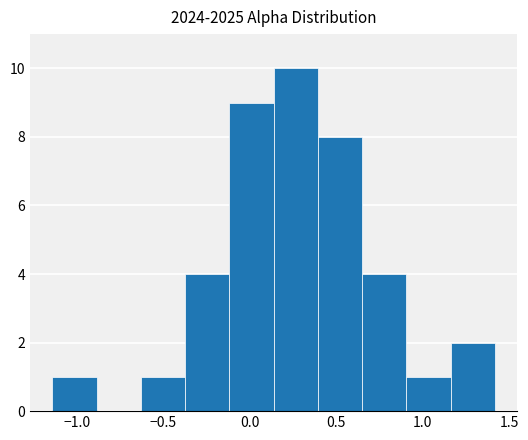

Reading left to right, list every bar in this chart as the range it spans on the x-axis followed by its height. Neither the bar edges nor the heights are printed on the chart, so give them approximately, as read against the axes.

-1.15 to -0.90: 1
-0.90 to -0.65: 0
-0.65 to -0.35: 1
-0.35 to -0.10: 4
-0.10 to 0.15: 9
0.15 to 0.40: 10
0.40 to 0.65: 8
0.65 to 0.90: 4
0.90 to 1.15: 1
1.15 to 1.40: 2